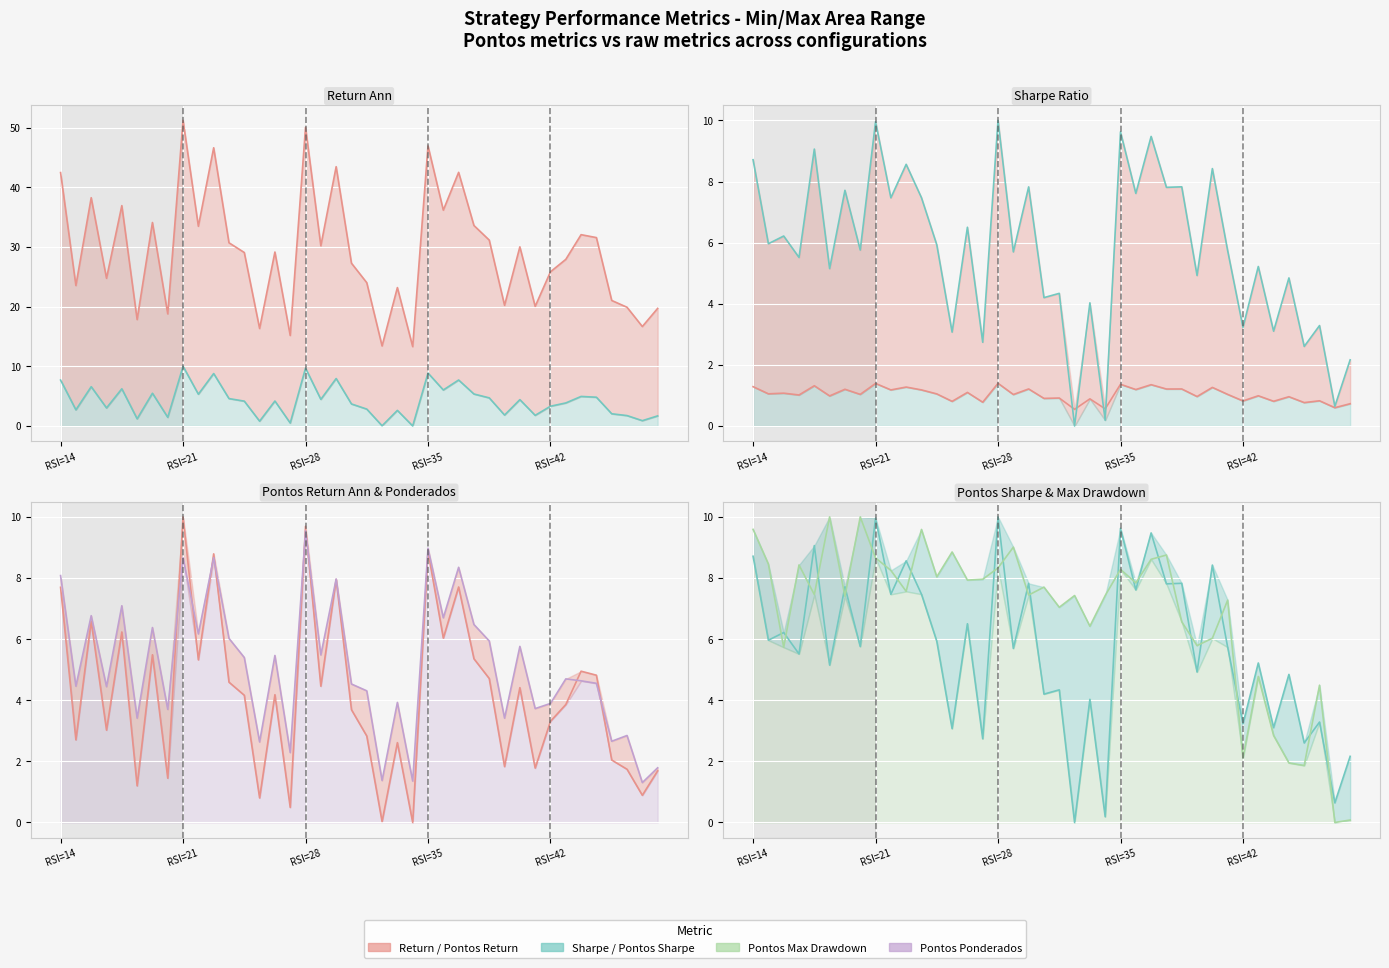

True or false: return_ann and Pontos_return_ann intersect in this chart.

False